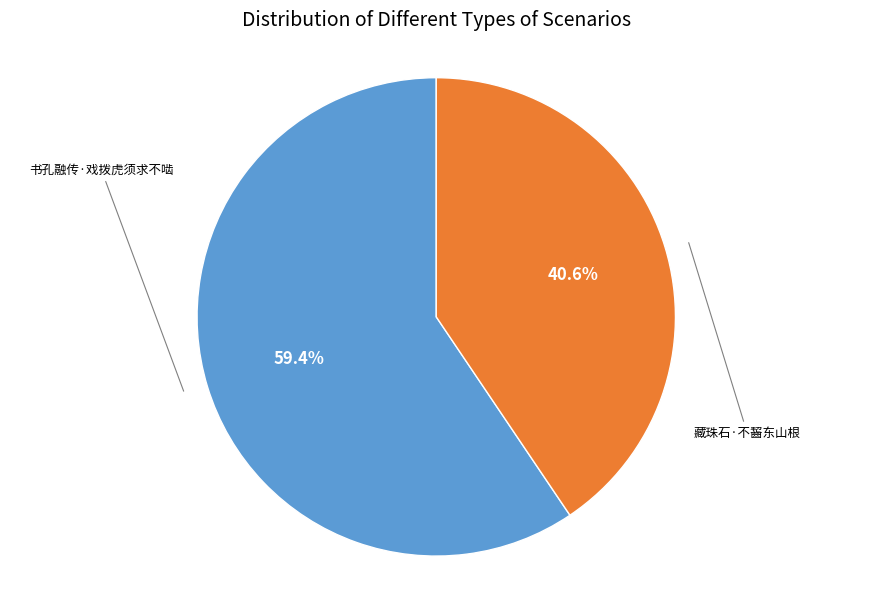

True or false: 书孔融传·戏拨虎须求不啮 accounts for 69% of the total.

False